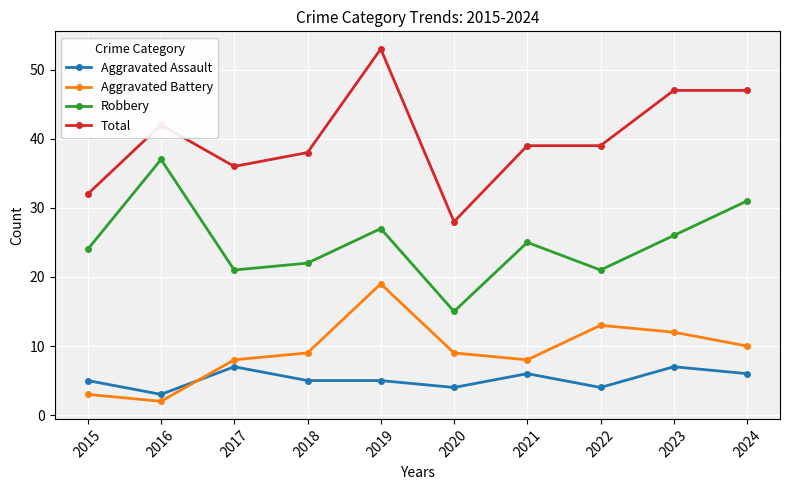

True or false: Aggravated Battery and Aggravated Assault intersect in this chart.

True